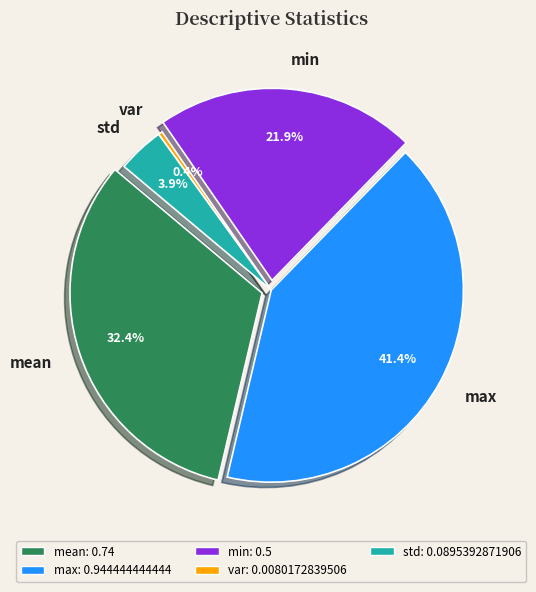

What portion of the pie excludes std?

96.1%